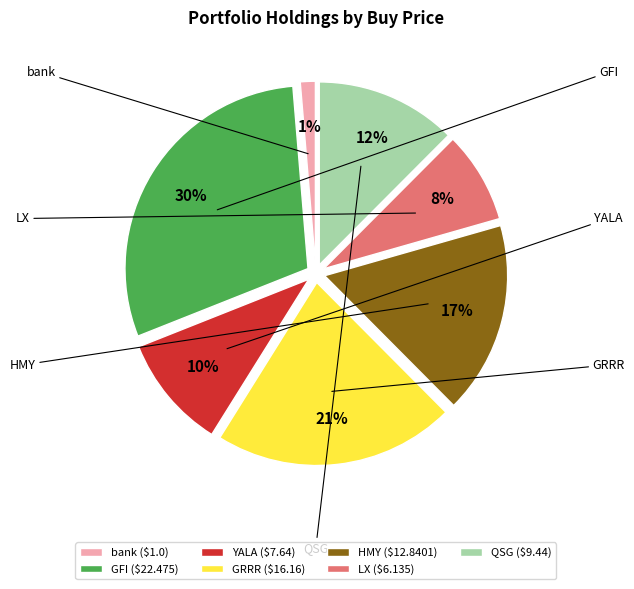

The bank slice represents 11% of the pie. True or false?

False